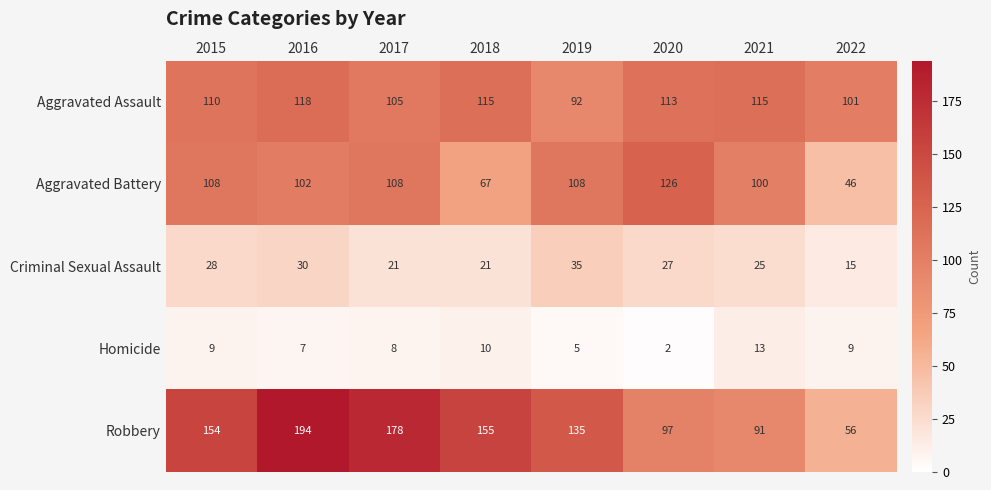

Between 2015 and 2016, which series saw the biggest shift?

Robbery